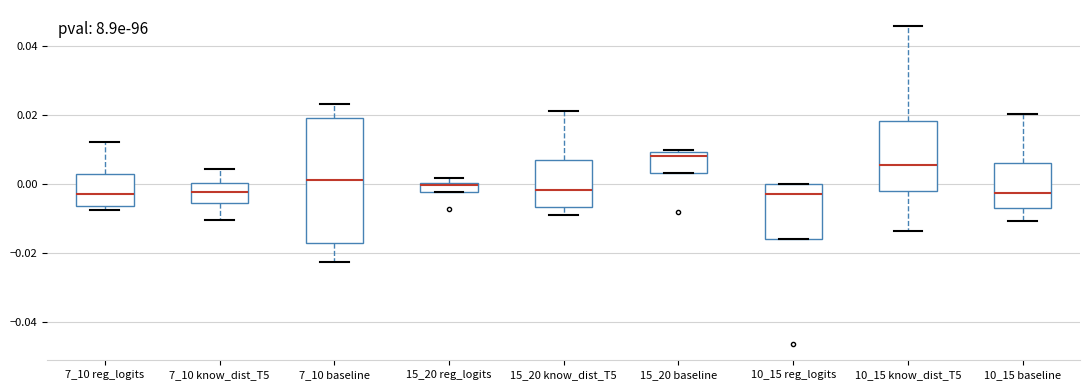

Where is the upper edge of the box for 15_20 baseline on the y-axis? The values are not printed on the chart, so give them approximately, as read against the axis.

0.010